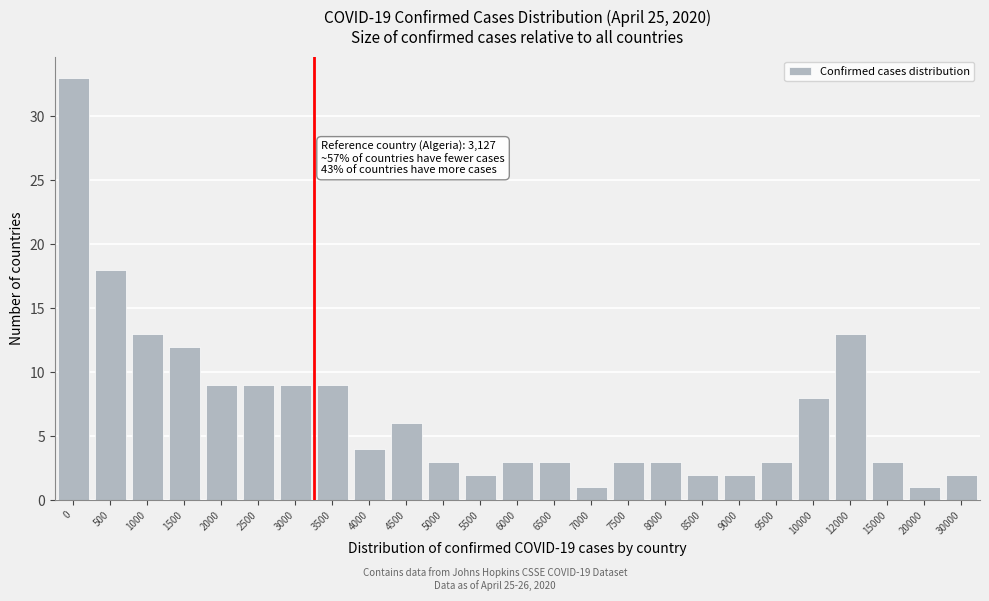

Reading left to right, list all the values displayed in this chart.

0=33	500=18	1000=13	1500=12	2000=9	2500=9	3000=9	3500=9	4000=4	4500=6	5000=3	5500=2	6000=3	6500=3	7000=1	7500=3	8000=3	8500=2	9000=2	9500=3	10000=8	12000=13	15000=3	20000=1	30000=2